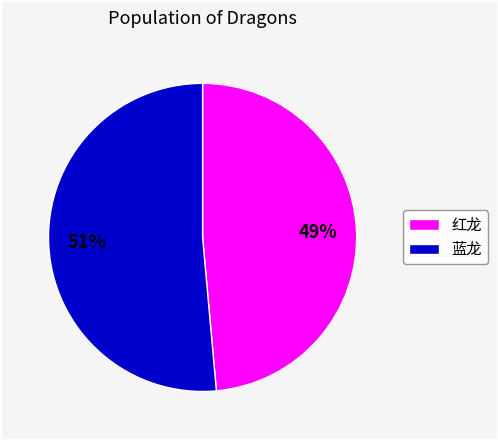

What percentage is the 蓝龙 slice, to the nearest percent?

51%